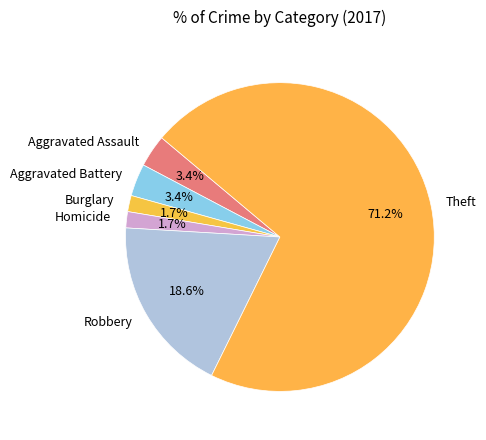

What is the largest slice in the pie chart?

Theft